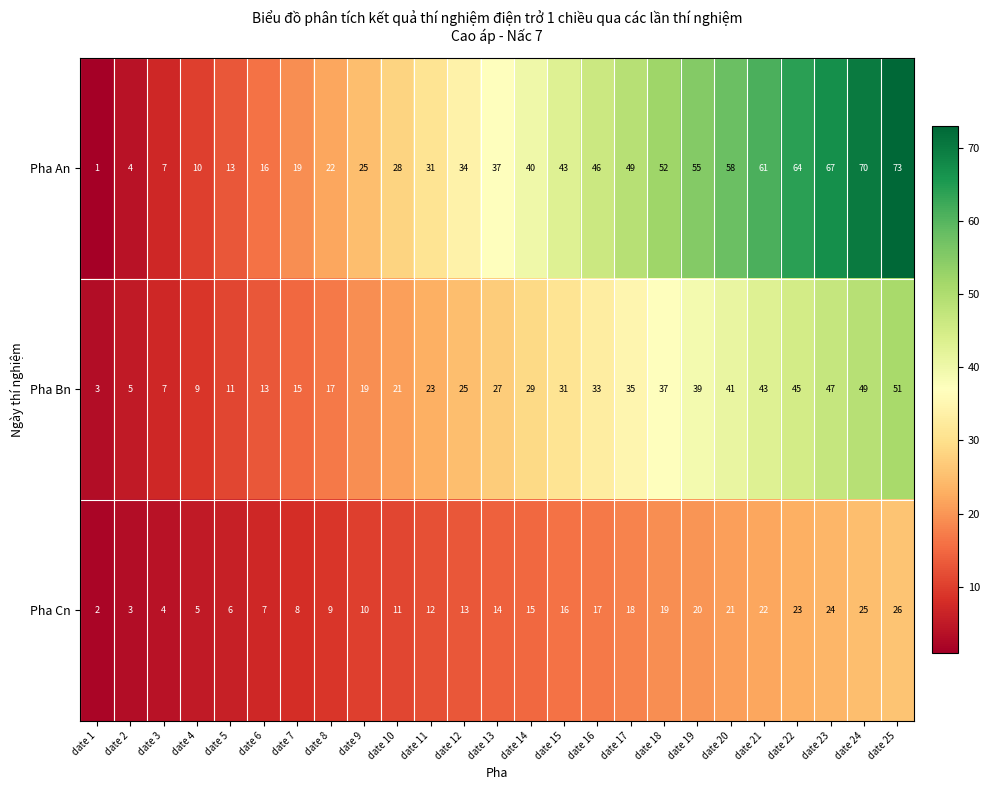

What is the average value of the Pha Bn series?

27